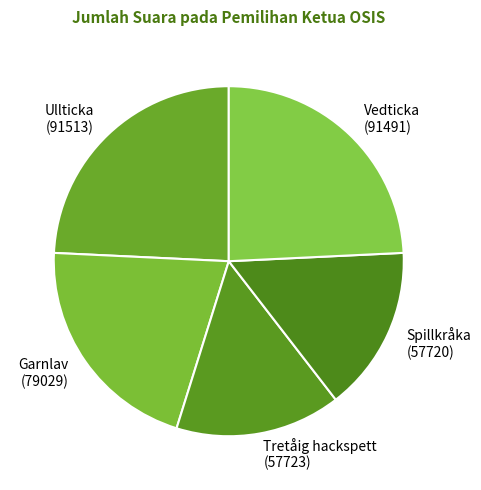

Is Garnlav the majority of the pie?

No